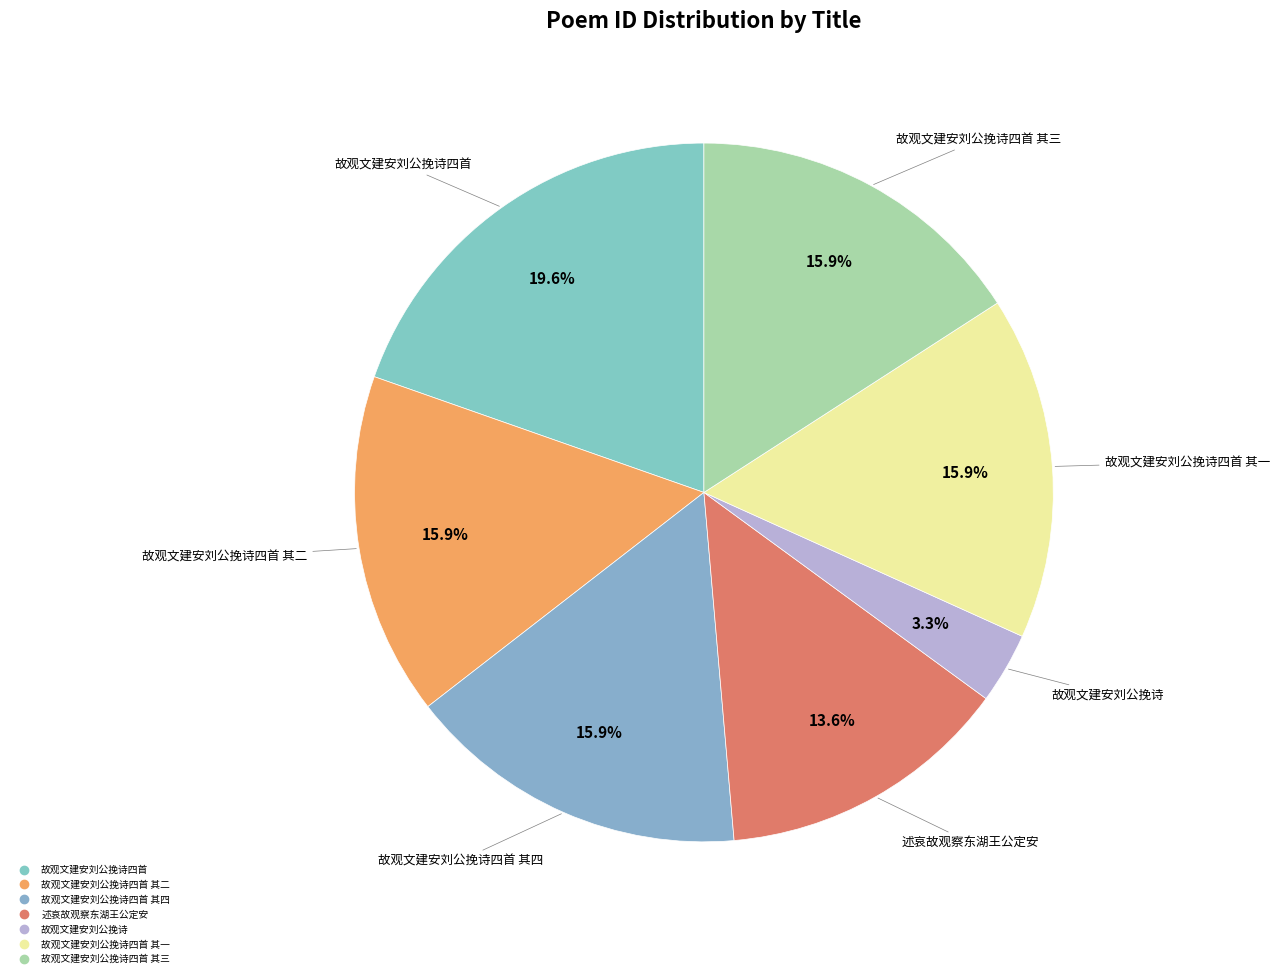

Count the number of slices in the pie.

7